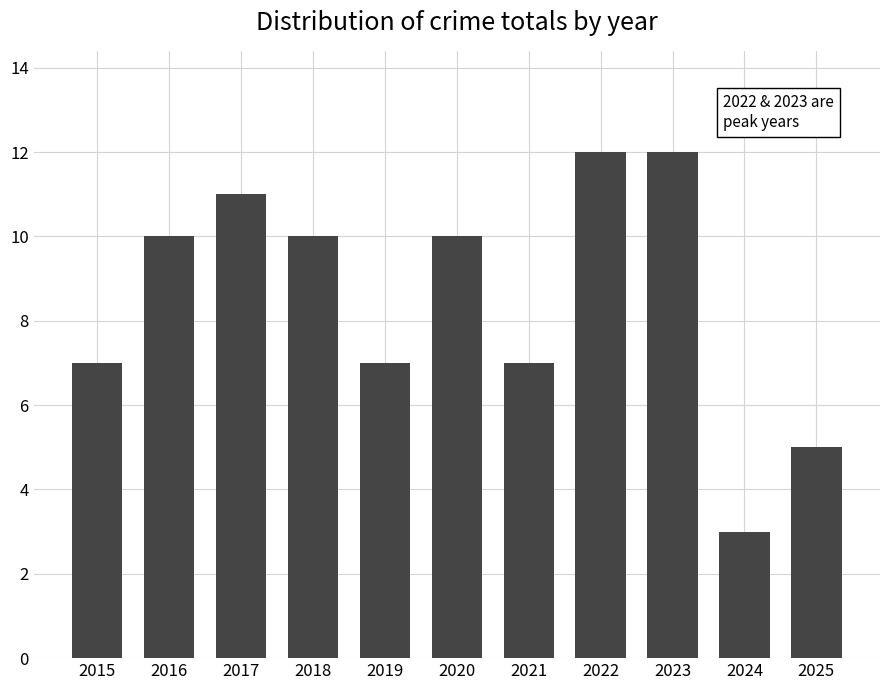

What is the ratio of the value at 2022 to the value at 2021?

1.7